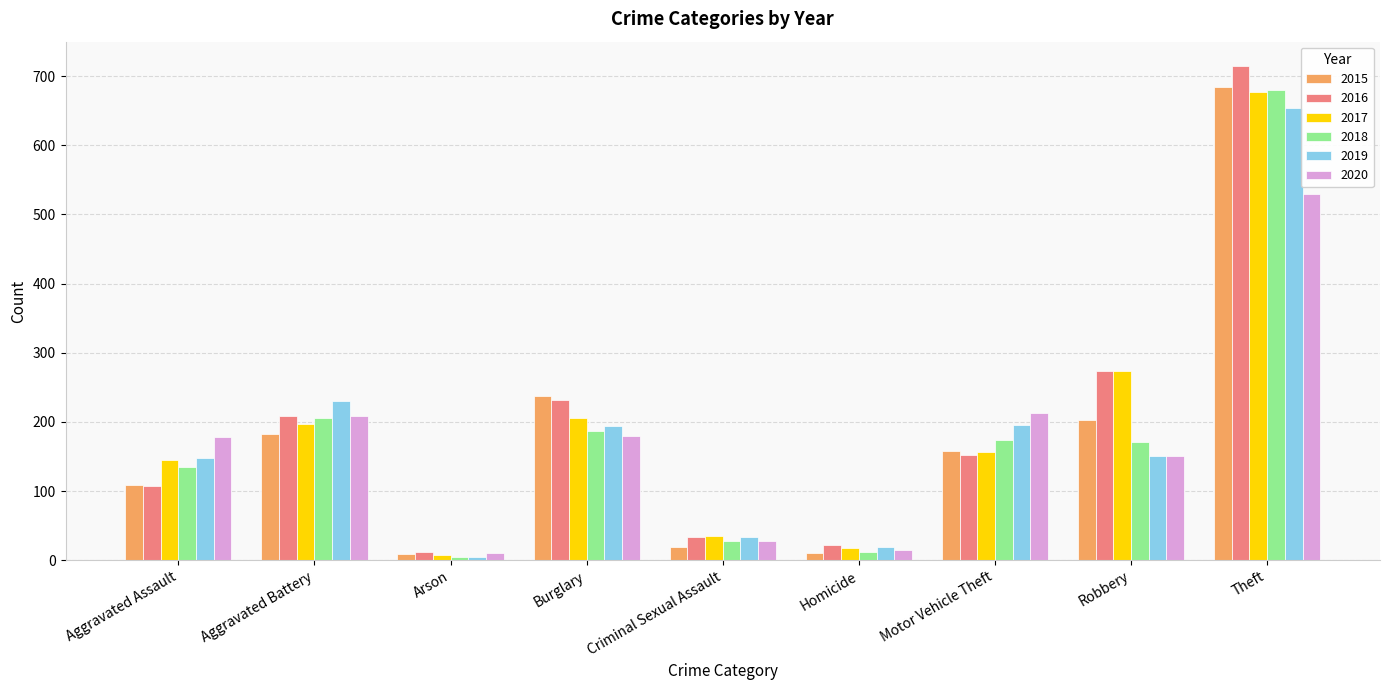

What are all the series names shown in the legend?

2015, 2016, 2017, 2018, 2019, 2020